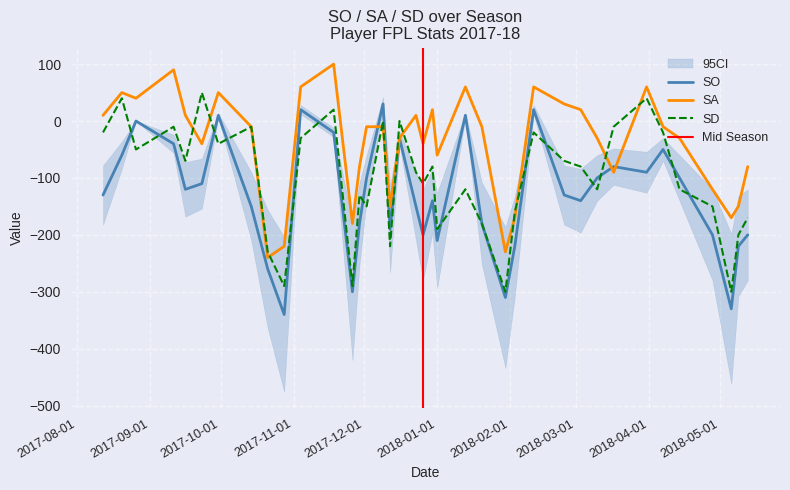

What is the minimum value shown in the chart?

-340